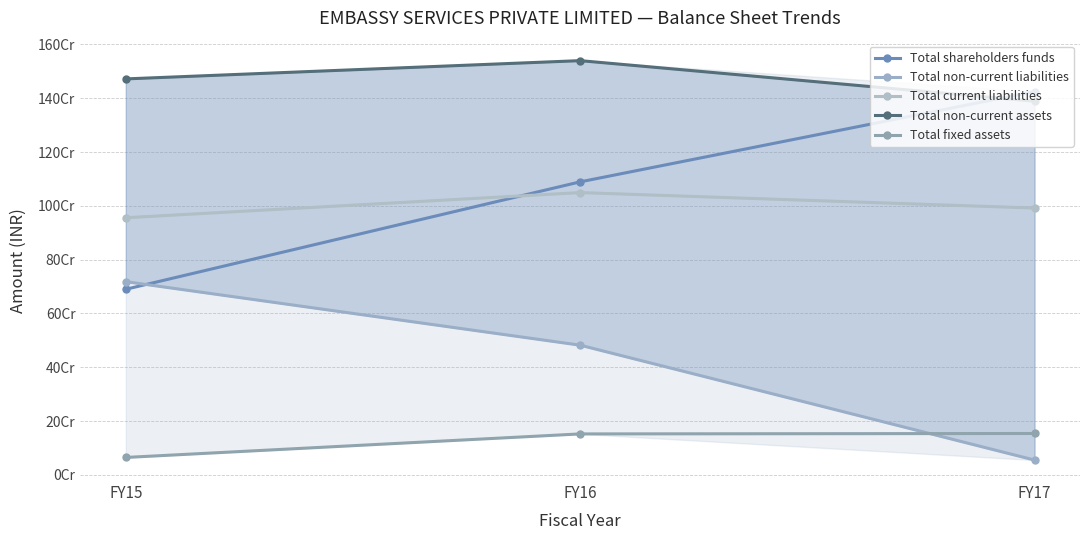

The value of Total fixed assets at FY17 is 270957277. True or false?

False